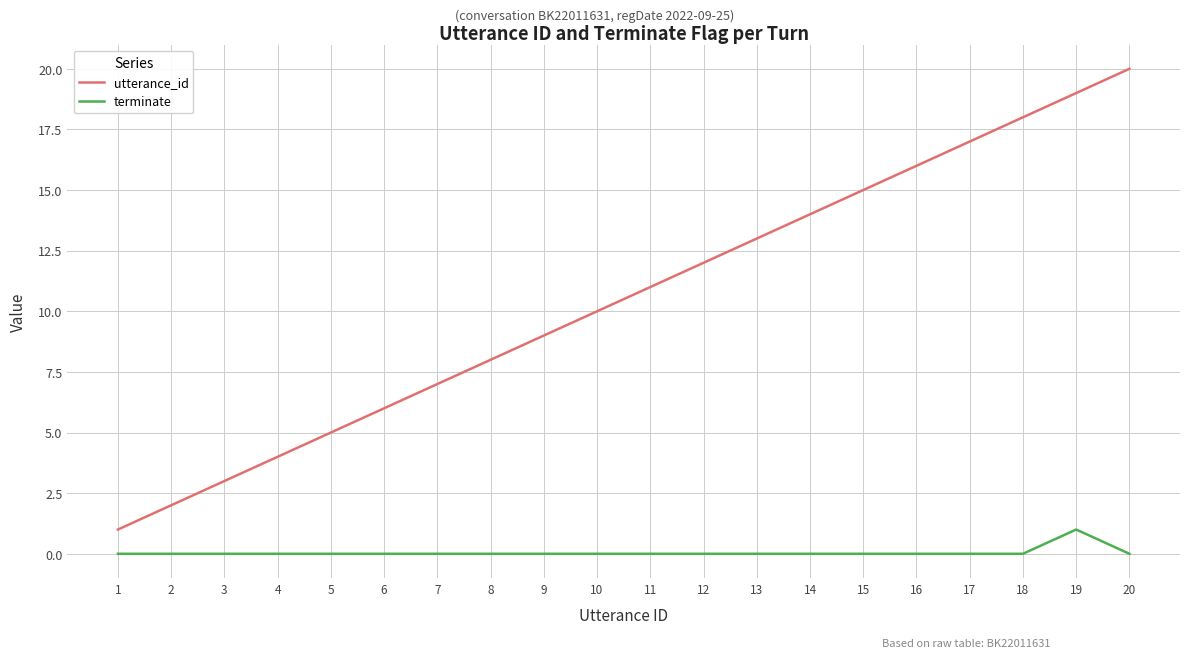

What is the difference between the maximum and minimum values in the utterance_id series?

19